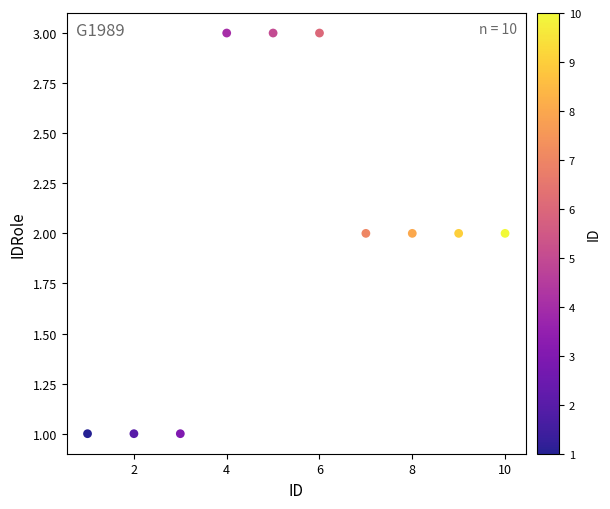

What is the average X value?

6